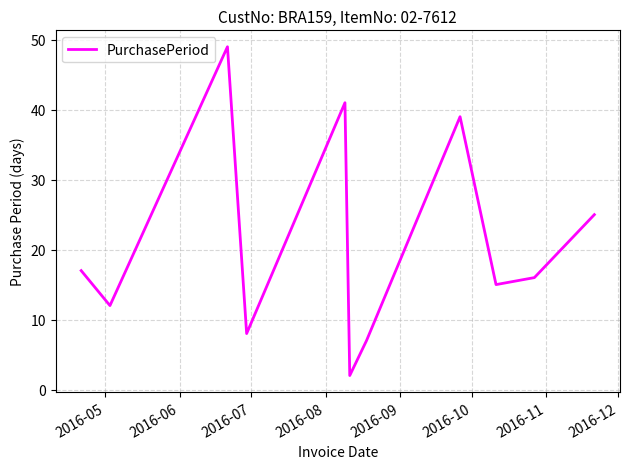

What is the difference between the maximum and minimum values?

47